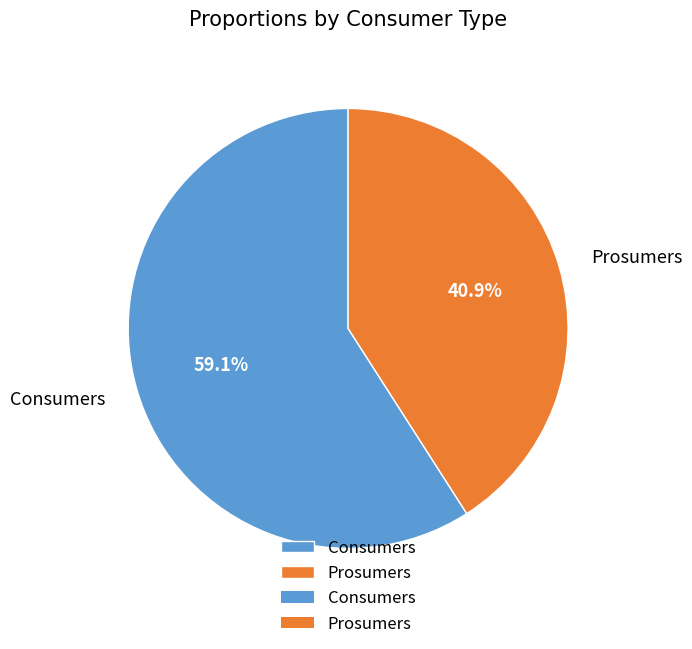

Between Prosumers and Consumers, which is larger?

Consumers